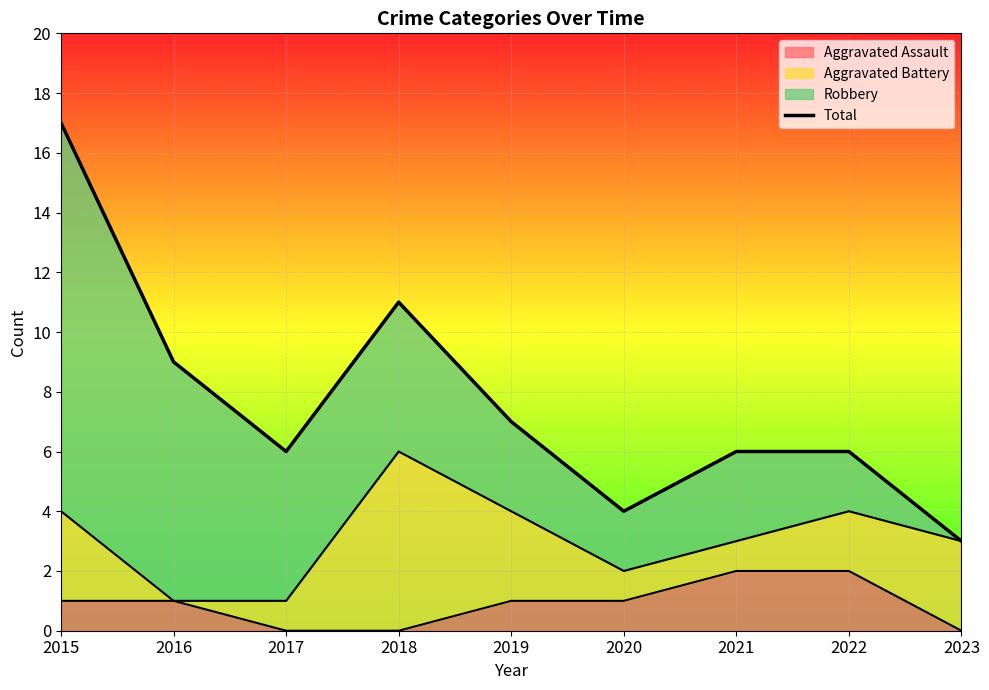

List the labels in order of value, smallest first.

2023, 2020, 2017, 2021, 2022, 2019, 2016, 2018, 2015